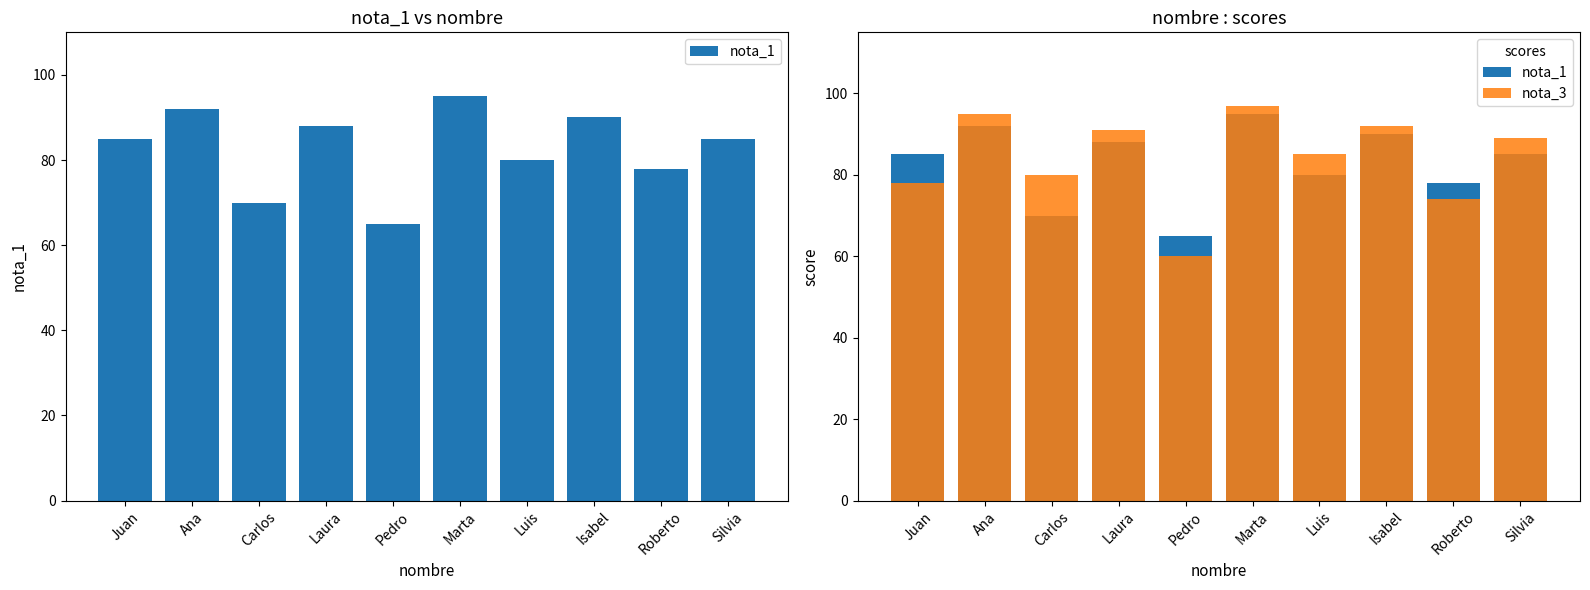

Which has a higher value, Laura or Pedro?

Laura